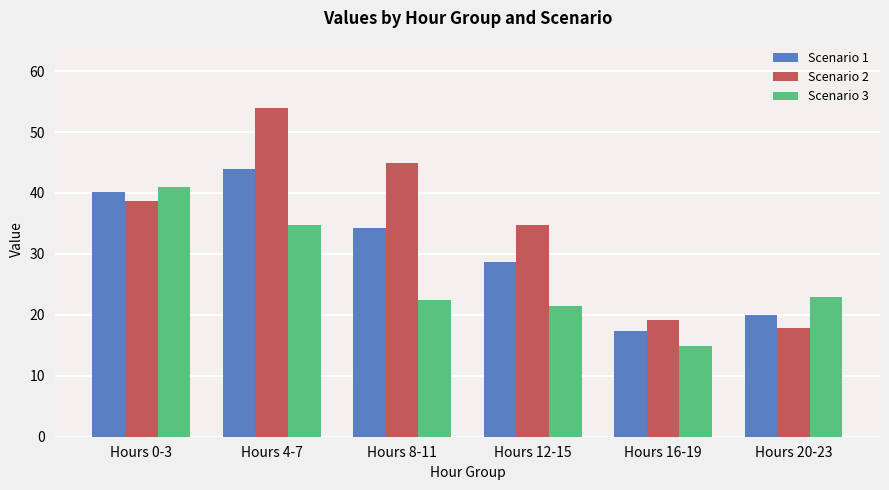

Which category has the highest value in the Scenario 3 series?

Hours 0-3